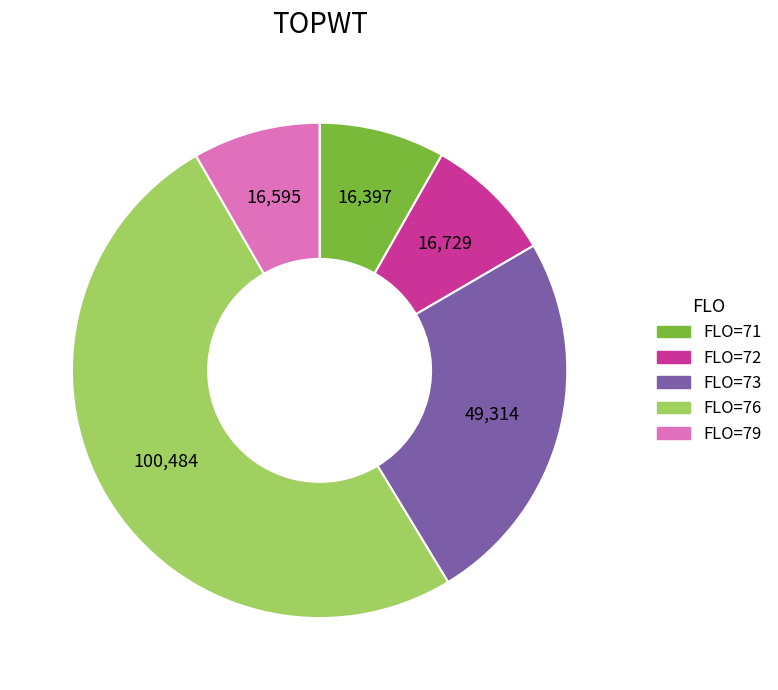

How many slices are in this pie chart?

5